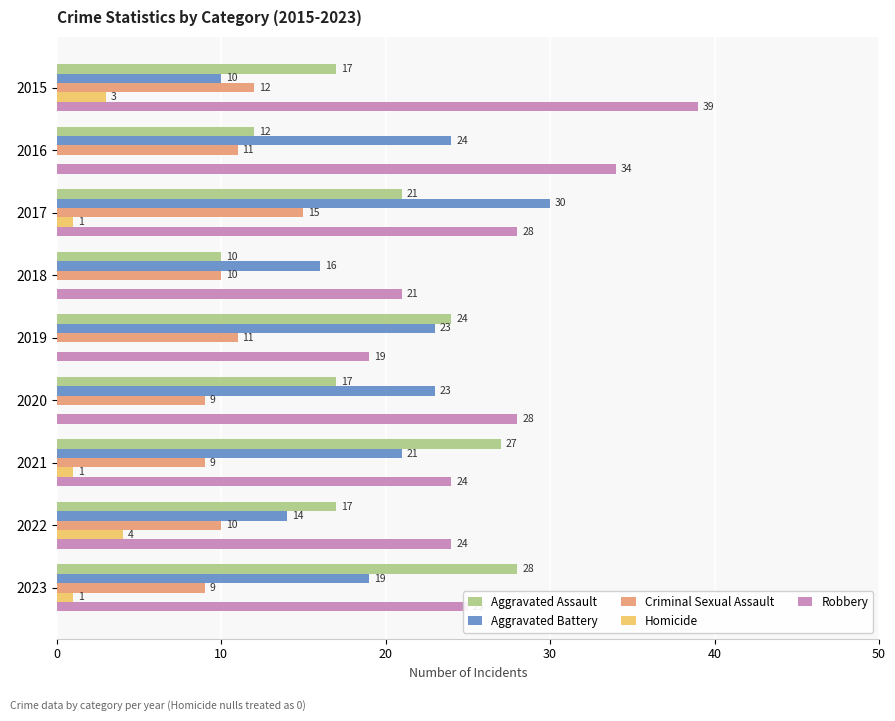

What is the maximum value shown in the chart?

39